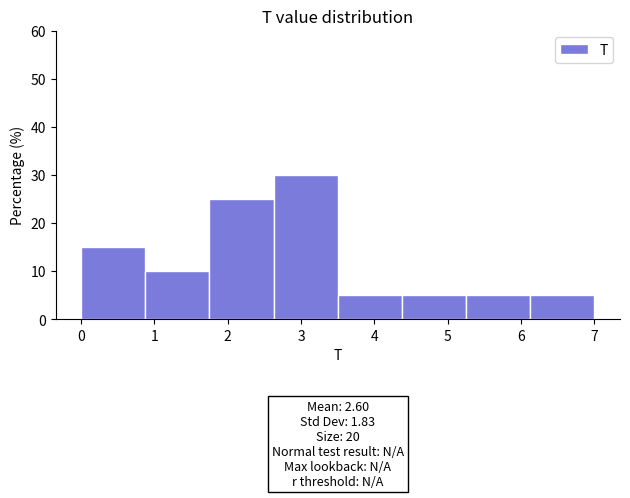

Over which range of the x-axis is the bar tallest?

2.6 to 3.5